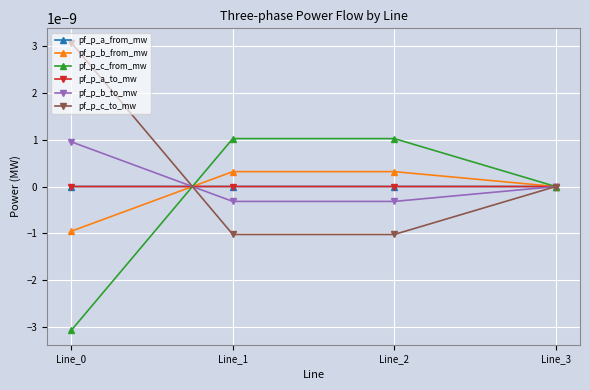

At which category does pf_p_b_from_mw reach its first local peak?

Line_2